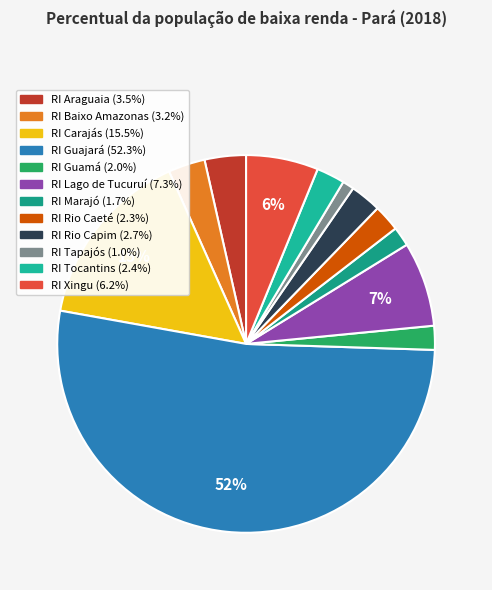

Is the sum of RI Marajó and RI Rio Capim greater than half?

No